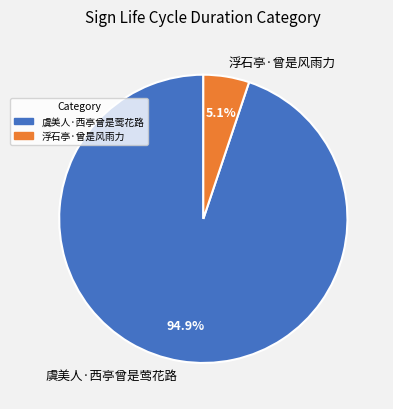

Is it true that 虞美人·西亭曾是莺花路 is 88% of the pie?

False